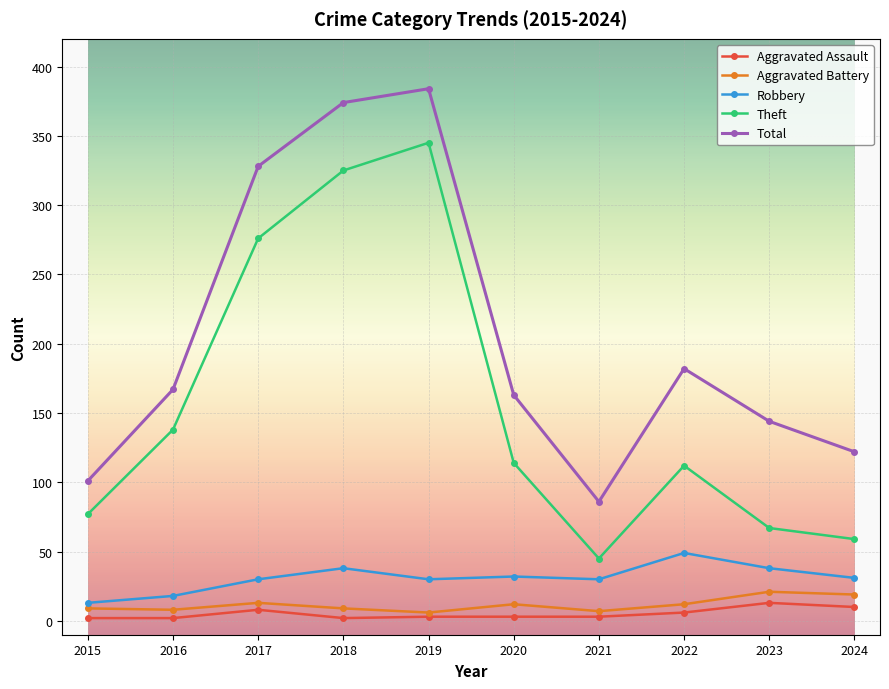

True or false: Robbery and Theft intersect in this chart.

False